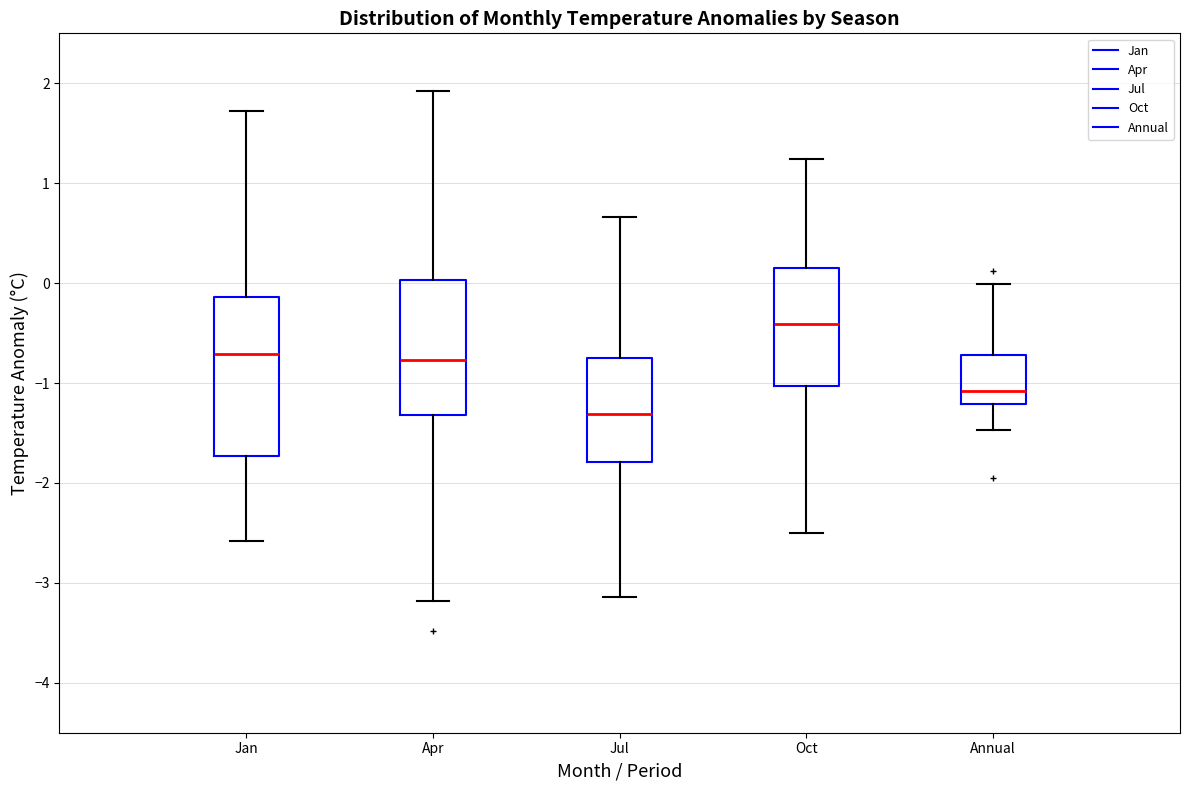

Reading left to right, read every box against the y-axis: the position of its median line, the range the box covers, and the ends of its whiskers. The values are not printed on the chart, so give them approximately, as read against the axis.

Jan: median -0.7, box -1.7 to -0.1, whiskers -2.6 to 1.7
Apr: median -0.8, box -1.3 to 0.0, whiskers -3.2 to 1.9
Jul: median -1.3, box -1.8 to -0.7, whiskers -3.1 to 0.7
Oct: median -0.4, box -1.0 to 0.2, whiskers -2.5 to 1.2
Annual: median -1.1, box -1.2 to -0.7, whiskers -1.5 to 0.0